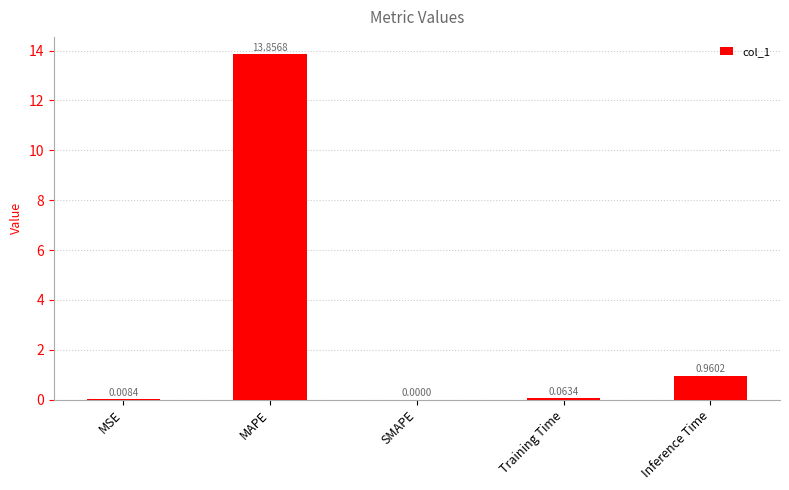

Where is the data nearest to the value 6?

Inference Time